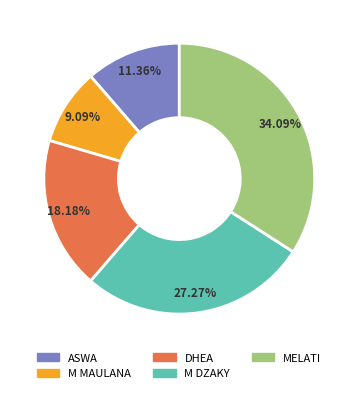

What percentage is the ASWA slice, to the nearest percent?

11%